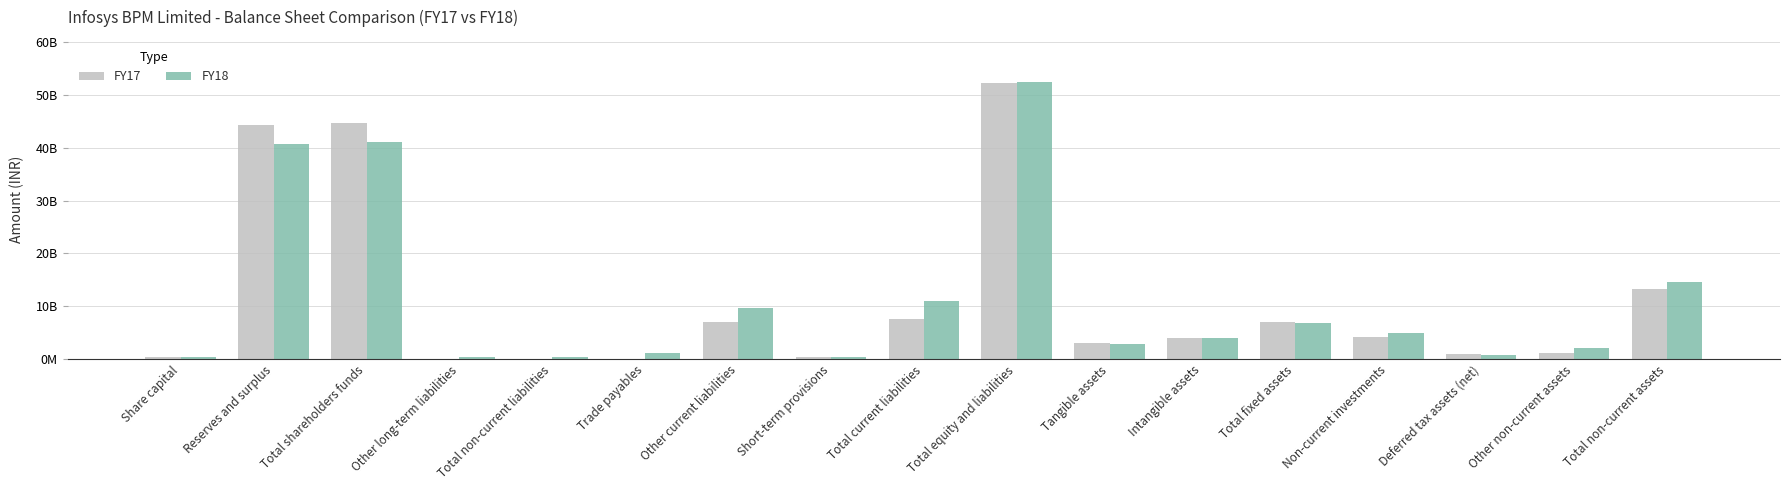

Where does the FY18 series first go above 4030000000?

Reserves and surplus